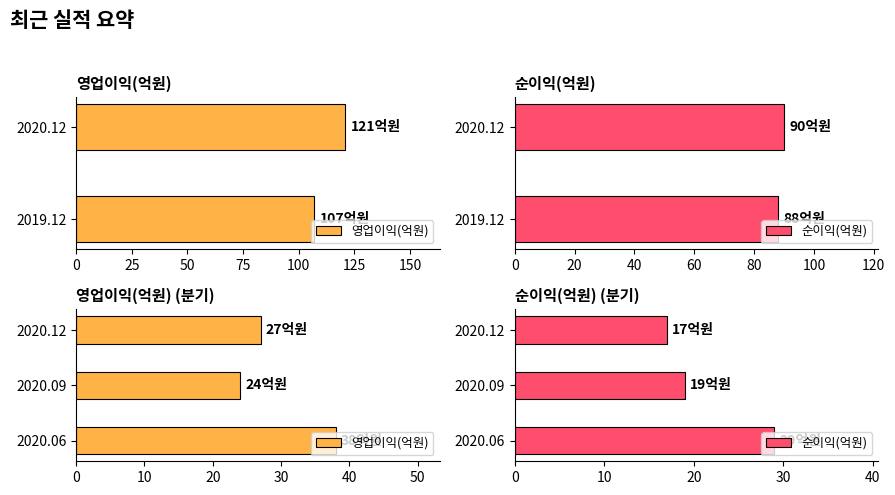

Reading right to left, transcribe all the data shown in this chart.

영업이익(억원): 27	24	38
순이익(억원): 17	19	29